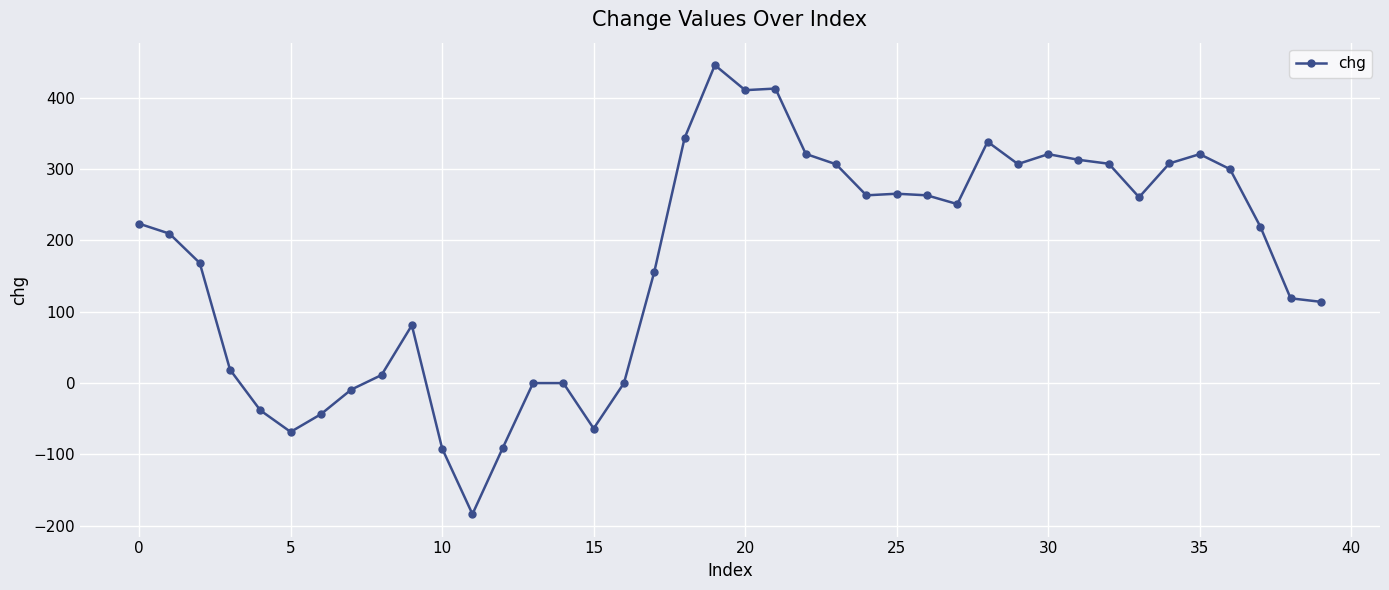

What is the average value?

169.8